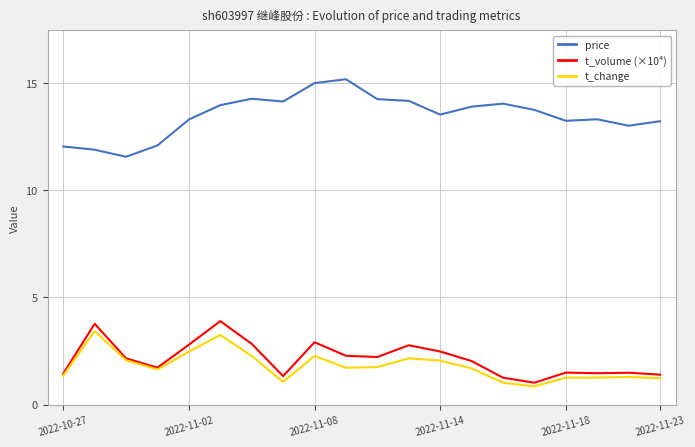

True or false: t_volume (×10⁴) and price intersect in this chart.

False